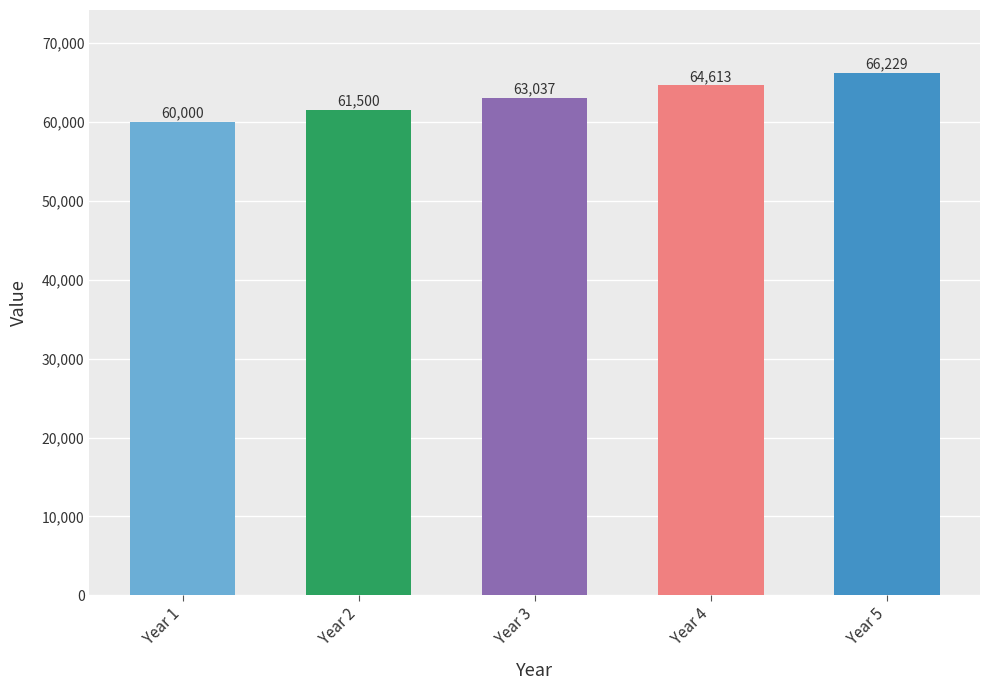

How many values are below 63037?

2